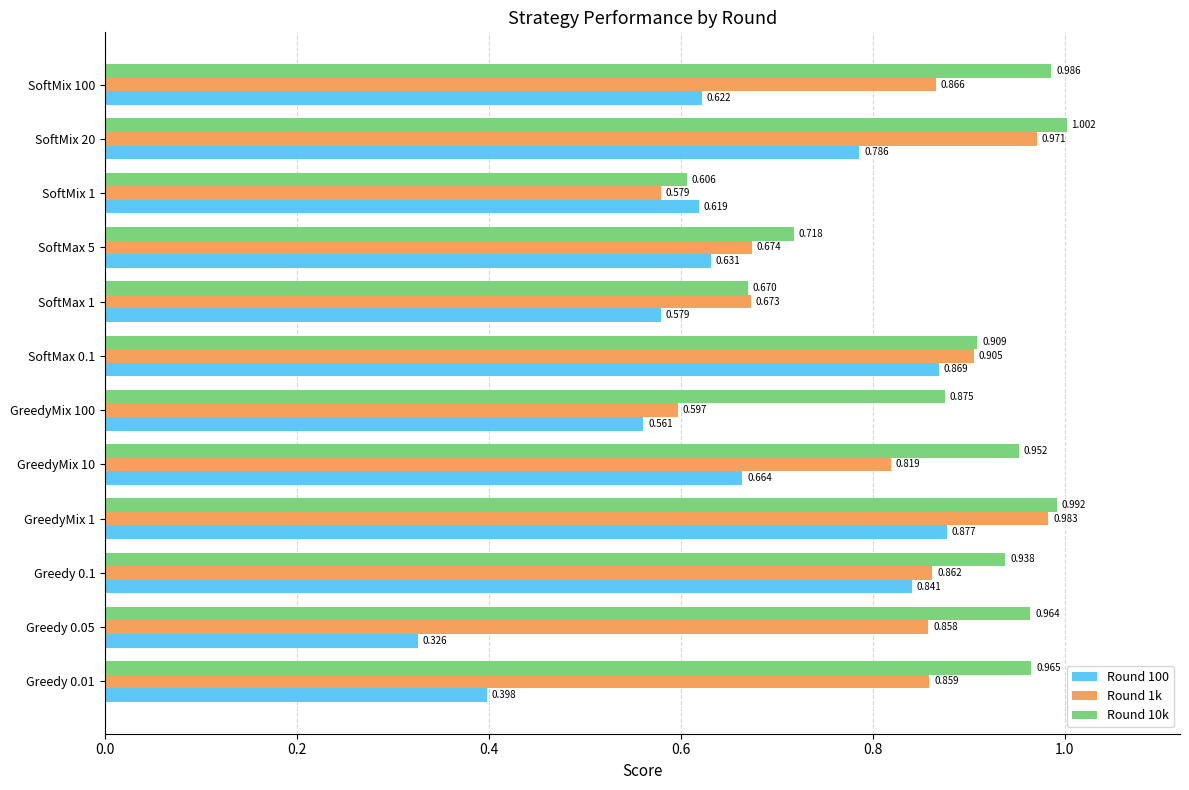

Is the value of Round 1k at GreedyMix 1 greater than the value of Round 100 at GreedyMix 100?

Yes